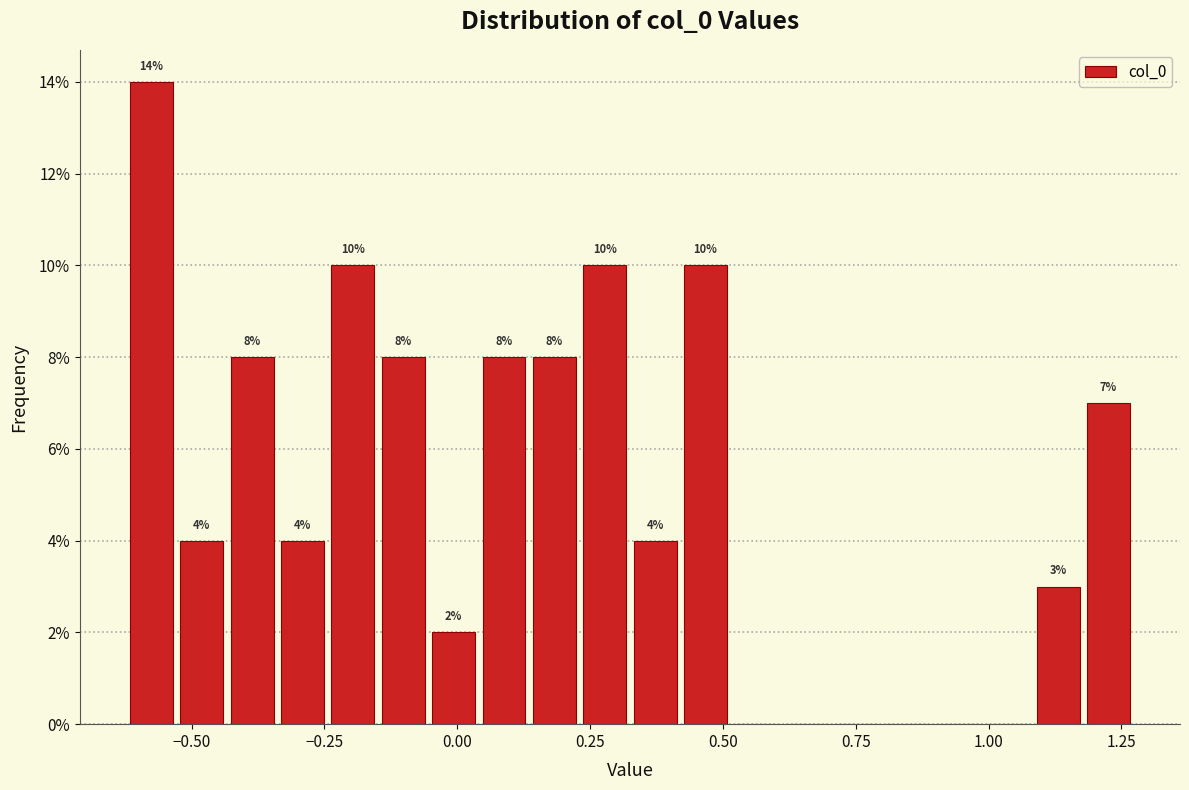

Around what value on the x-axis is the tallest bar? Give the approximate position of its centre, as read against the axis.

-0.60